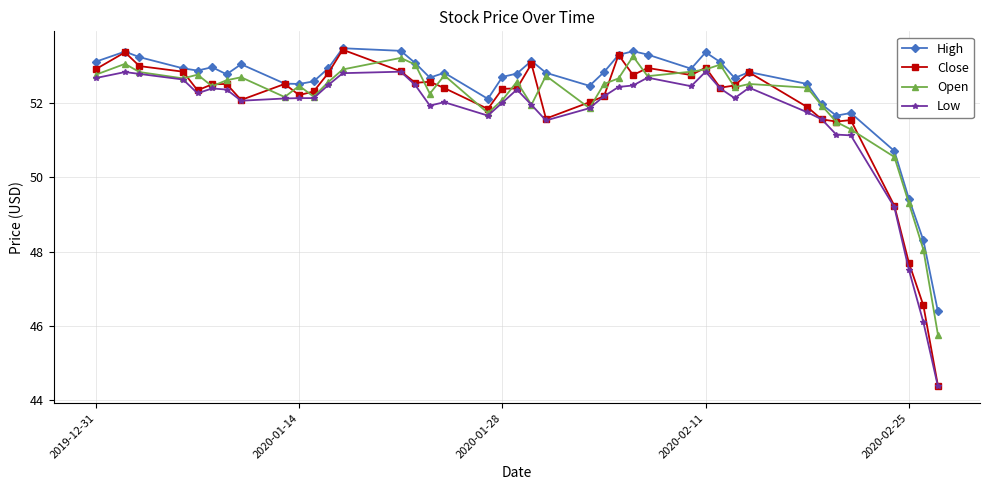

True or false: Low and High cross at least once.

False